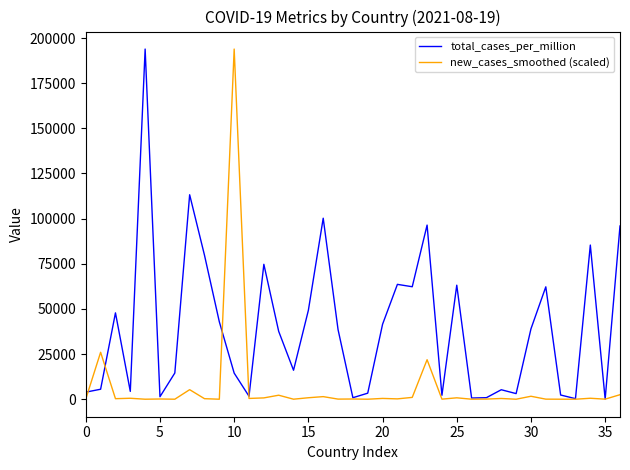

What is the greatest value displayed?

193891.2